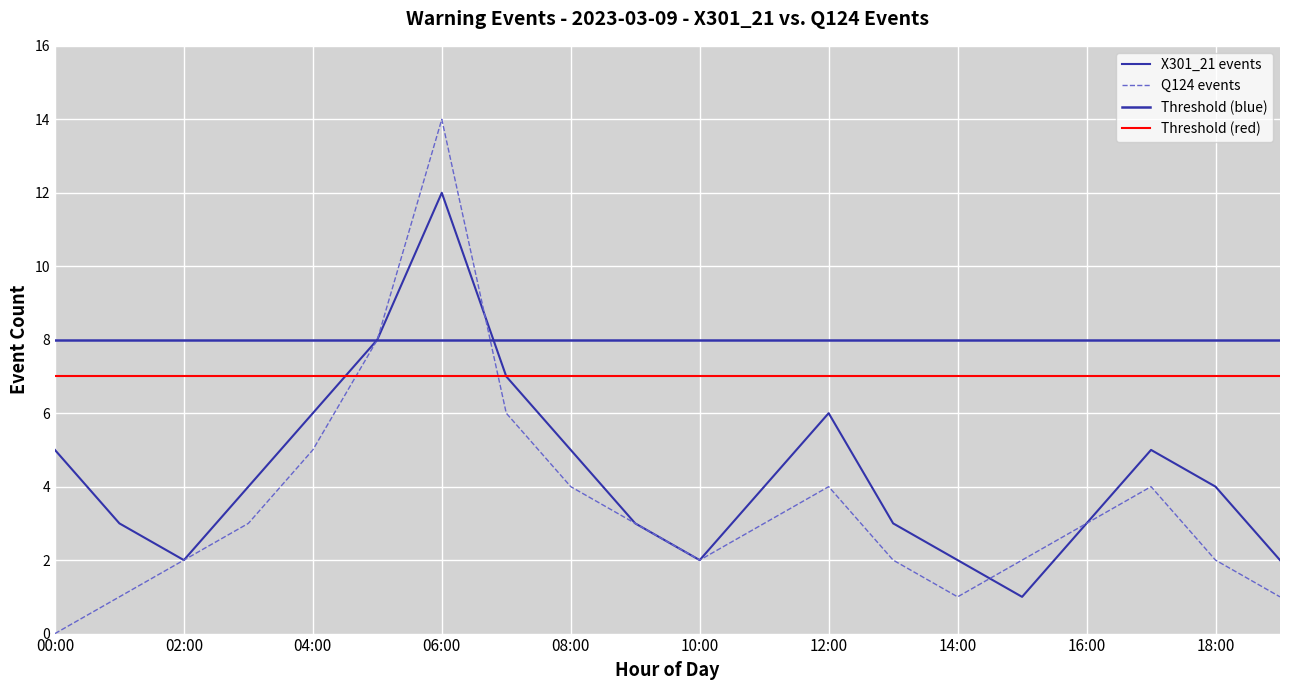

What is the difference between the highest and lowest values at 08:00?

1